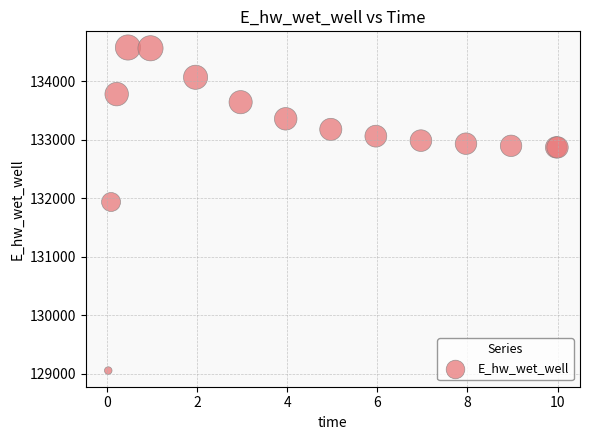

What Y value in the scatter plot is closest to 131814?

131935.0